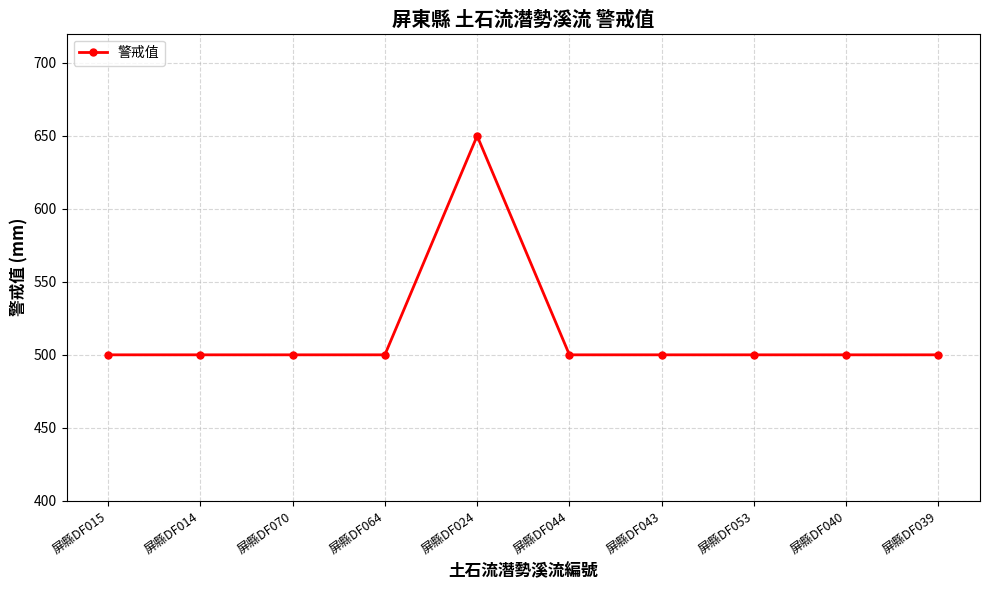

What position from the left is 屏縣DF014?

2